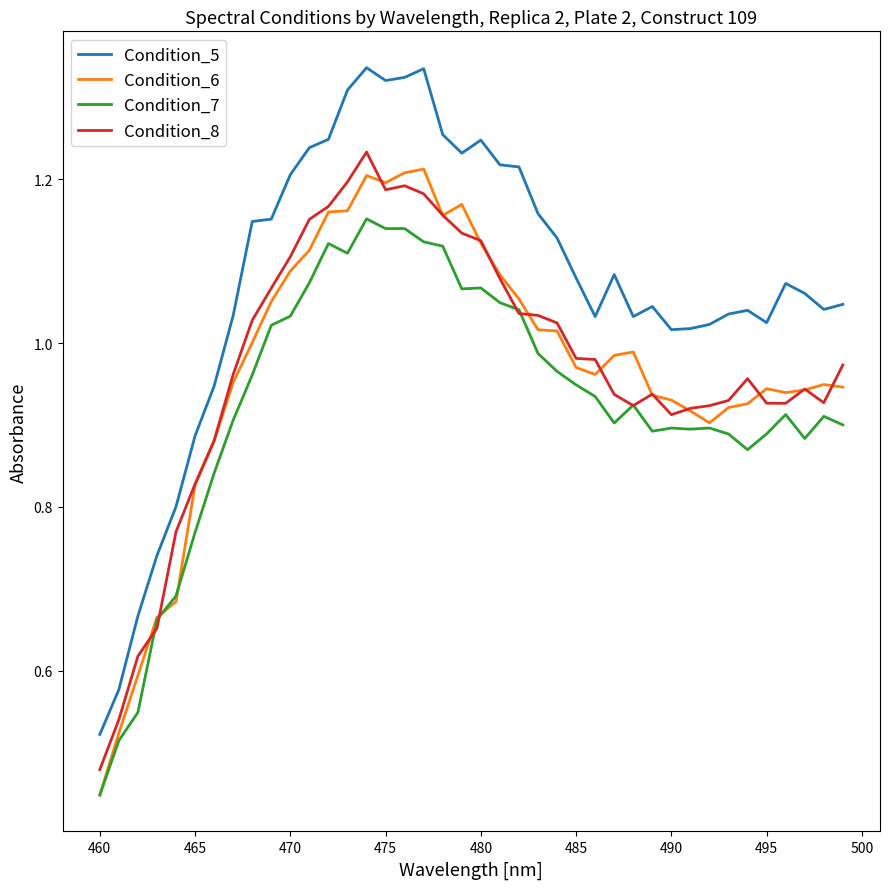

What are all the series names shown in the legend?

Condition_5, Condition_6, Condition_7, Condition_8